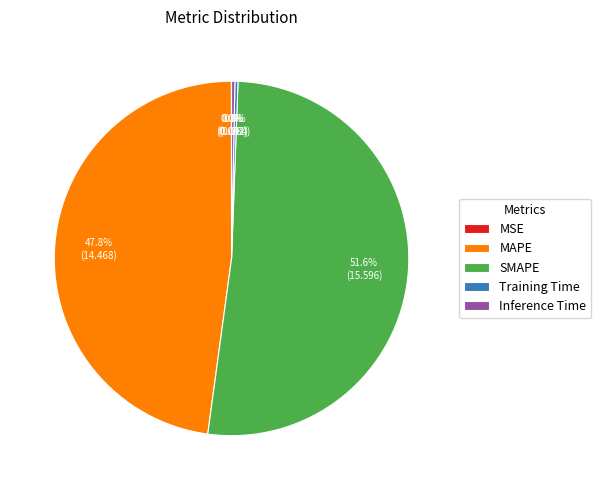

Between Training Time and SMAPE, which is larger?

SMAPE